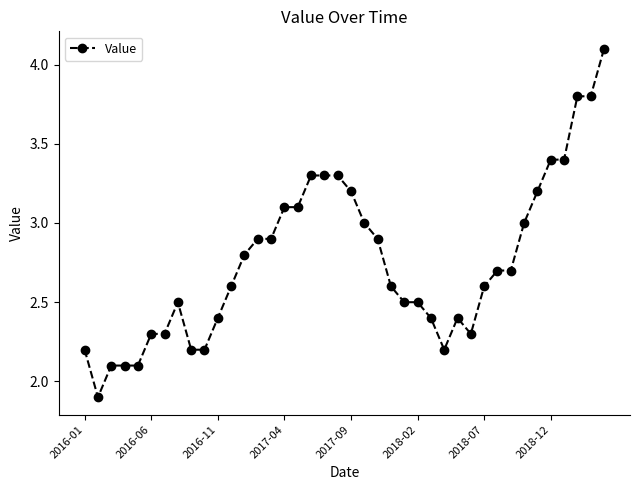

What is the sum of all values?

110.3